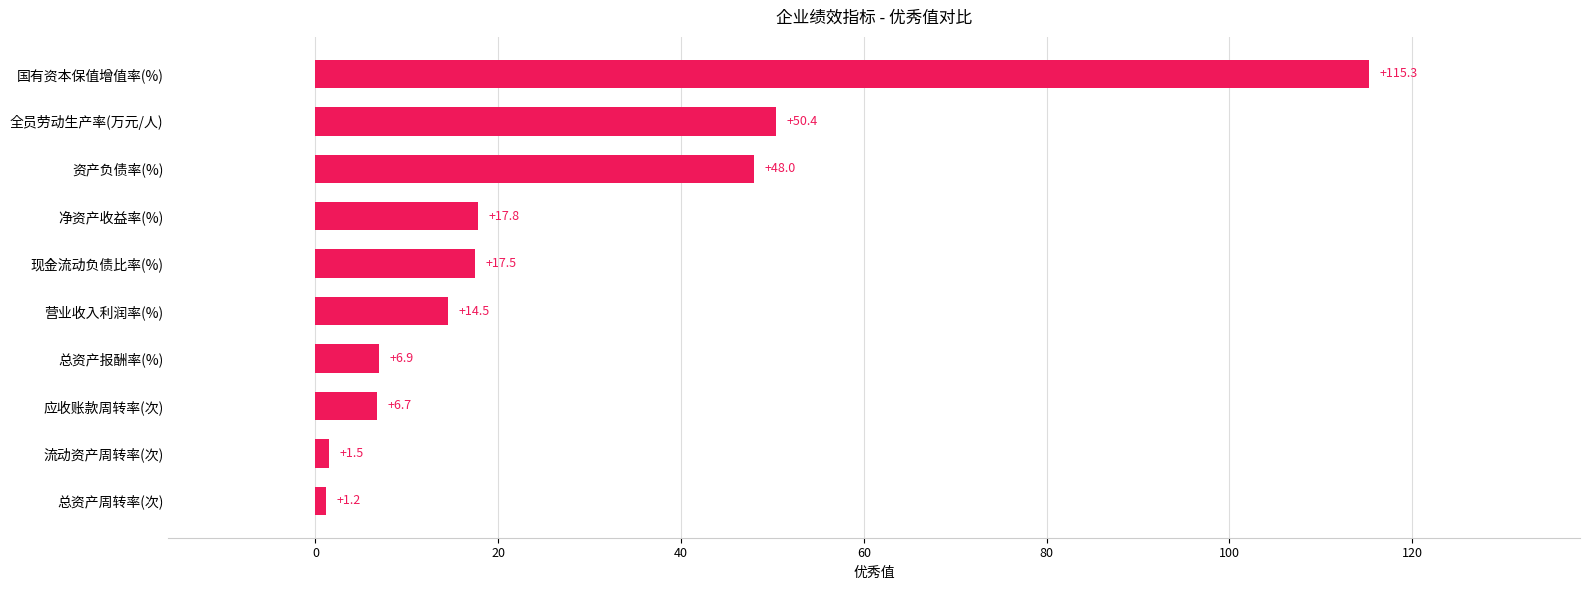

Reading top to bottom, transcribe all the data shown in this chart.

115.3	50.4	48.0	17.8	17.5	14.5	6.9	6.7	1.5	1.2